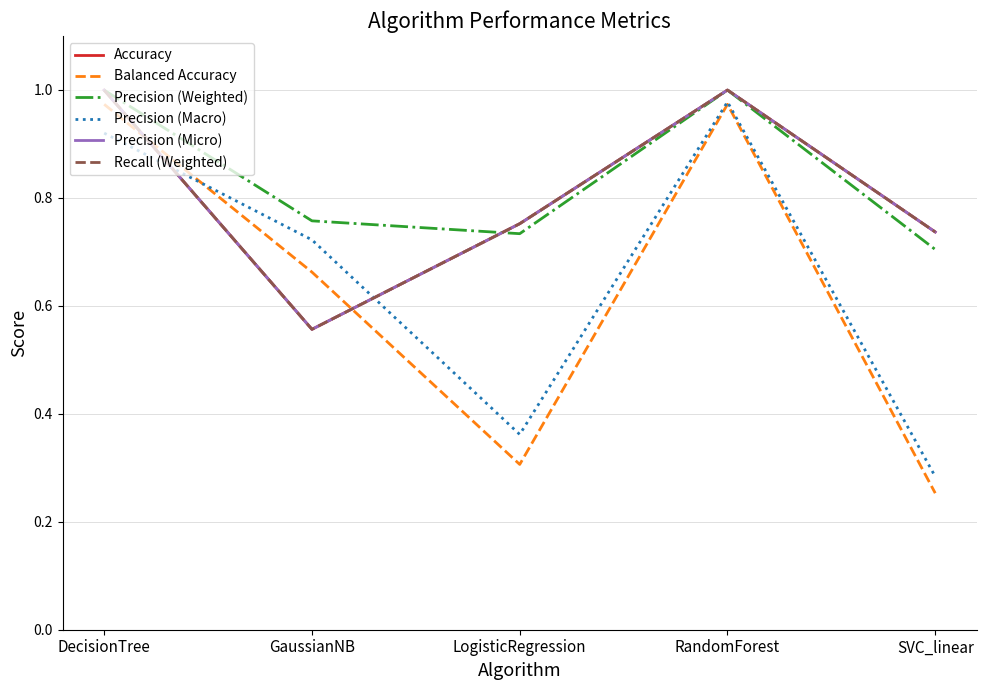

True or false: Recall (Weighted) has more than 2 points higher than both neighbors.

False